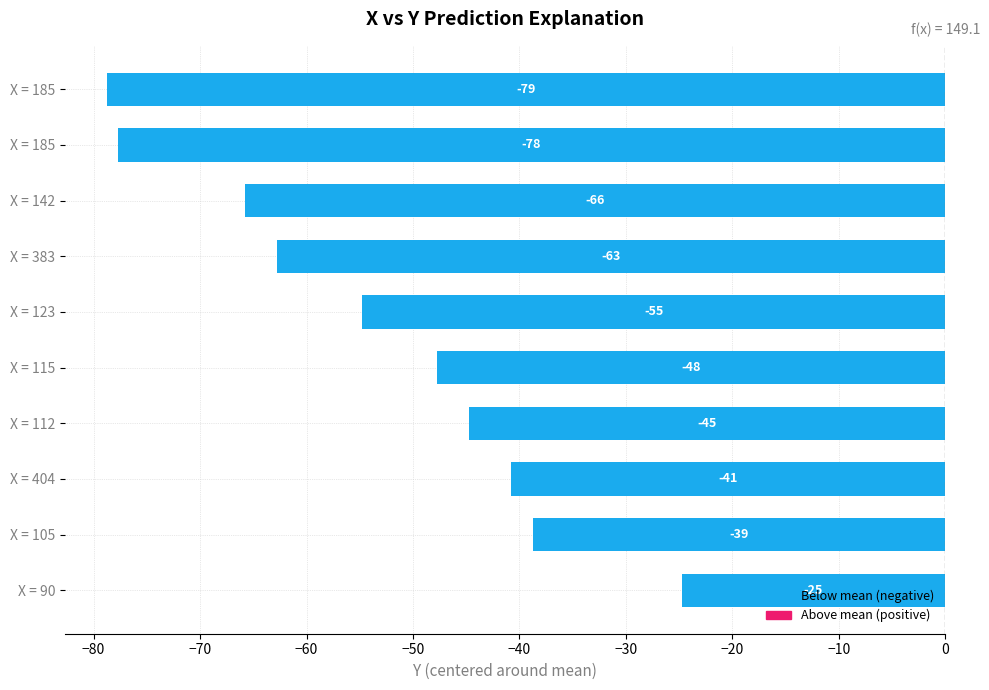

What is the greatest value displayed?

-24.8